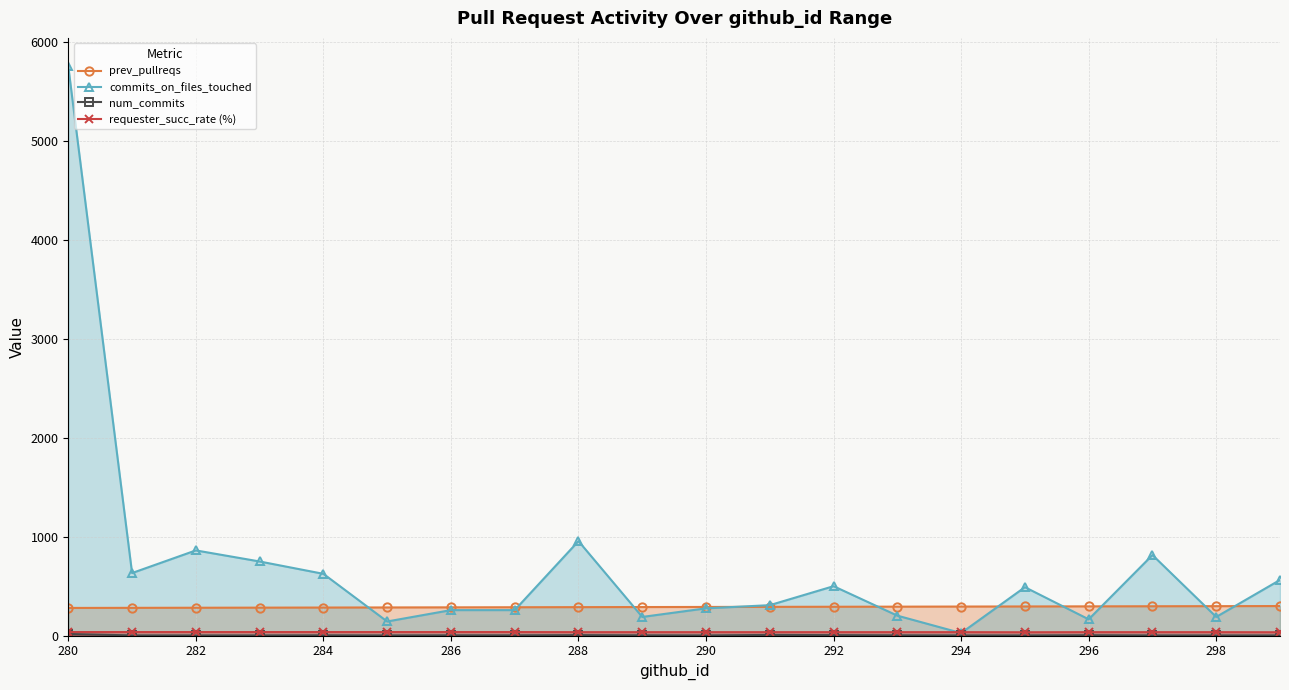

Does the chart display data point markers on the line(s)?

Yes